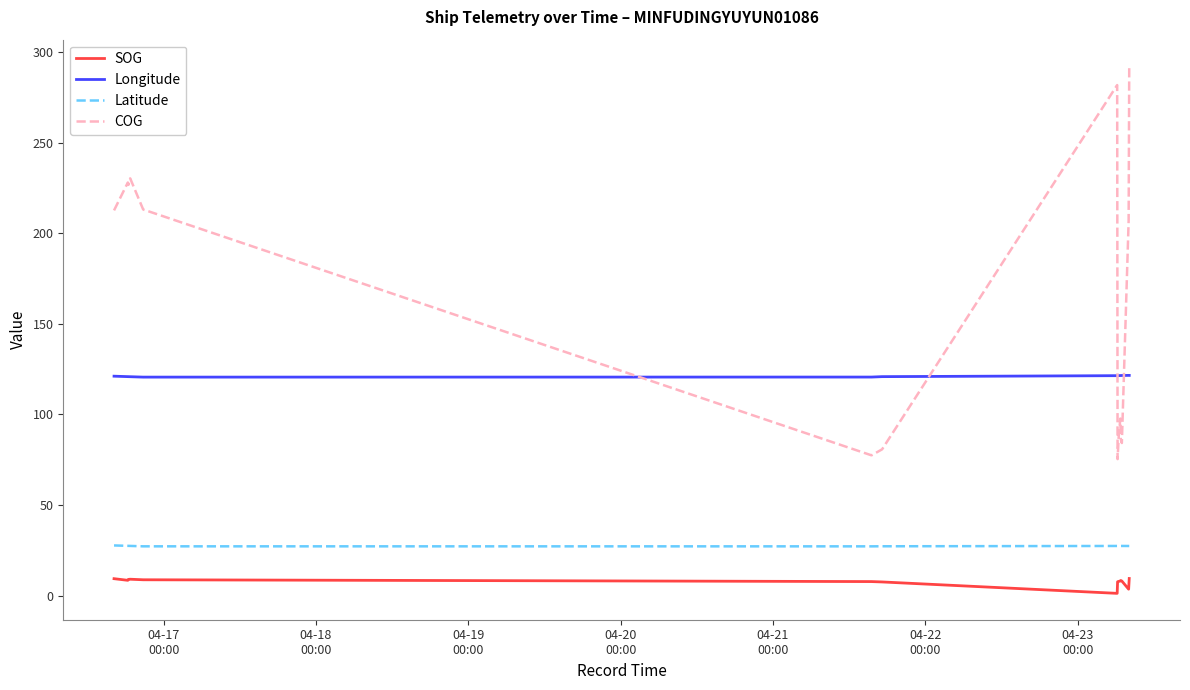

True or false: SOG and COG cross at least once.

False